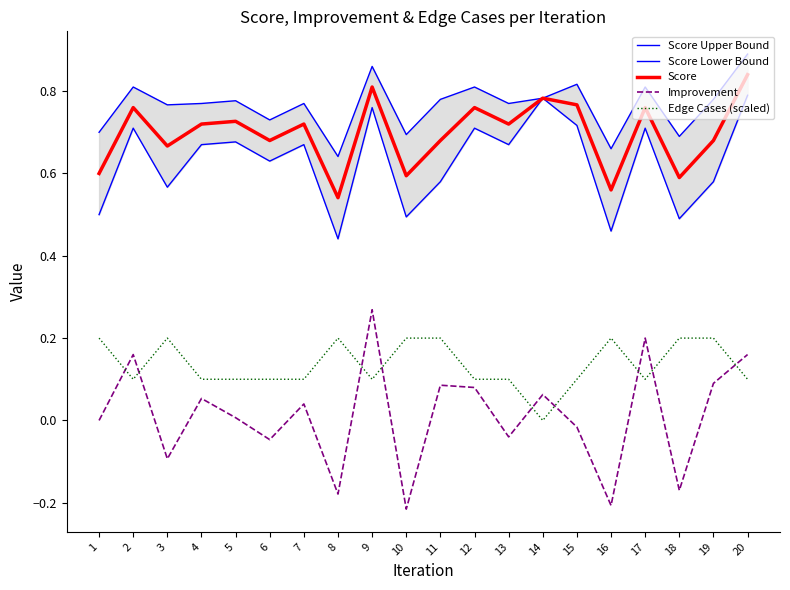

Which category has the highest value across all series?

20